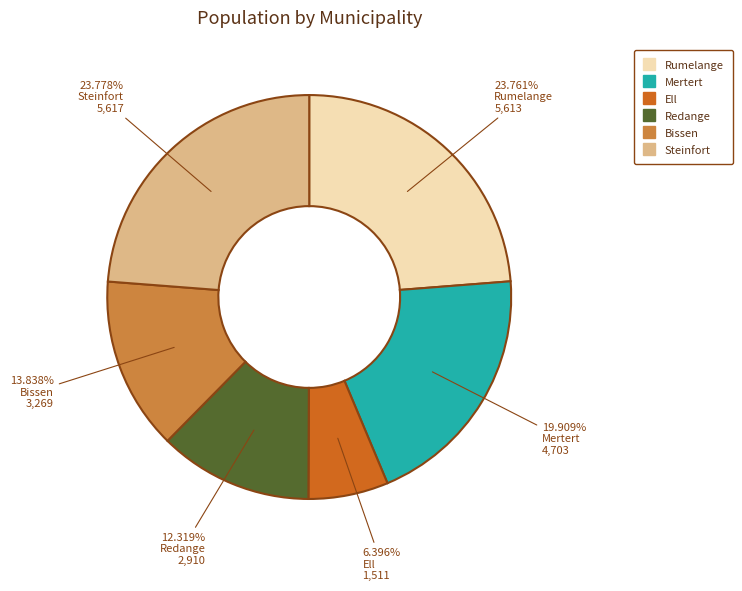

Which category has the smallest portion of the pie?

Ell